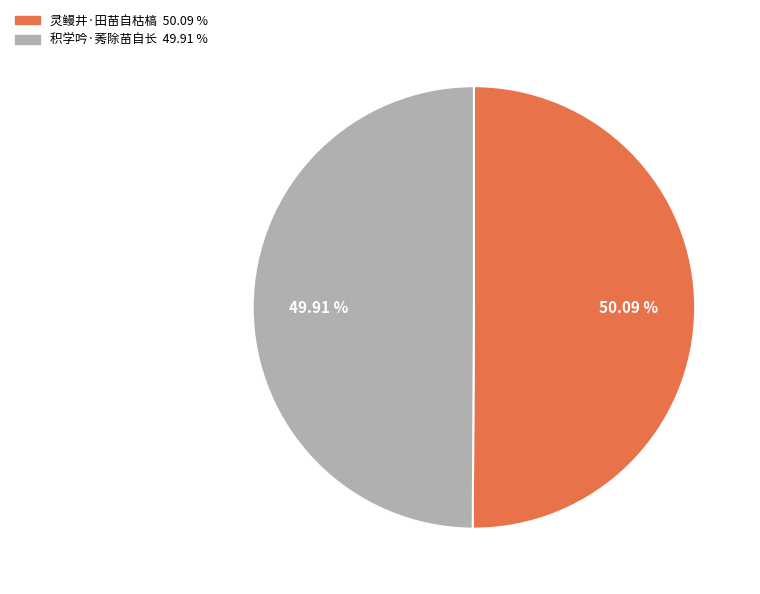

Is the sum of 积学吟·莠除苗自长 and 灵鳗井·田苗自枯槁 greater than half?

Yes